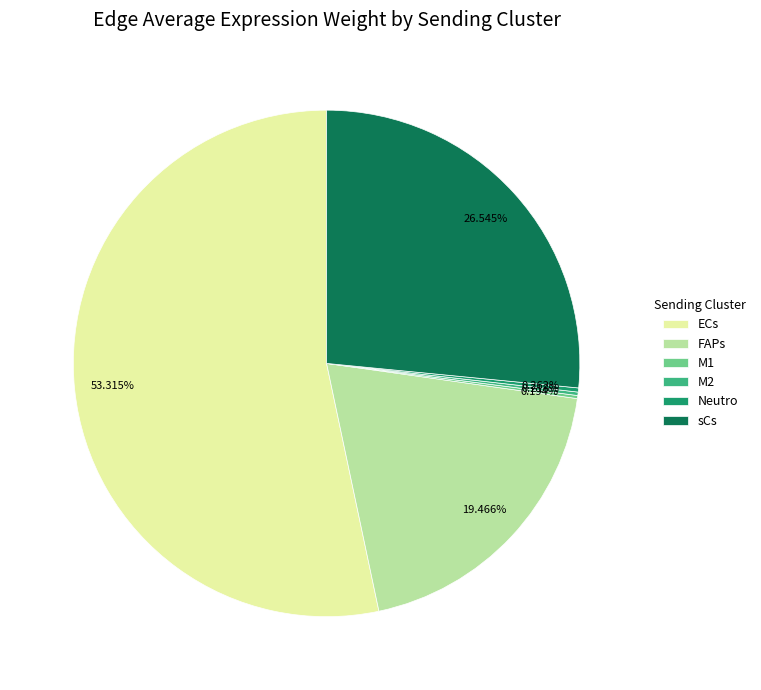

Does any single category account for the majority?

Yes